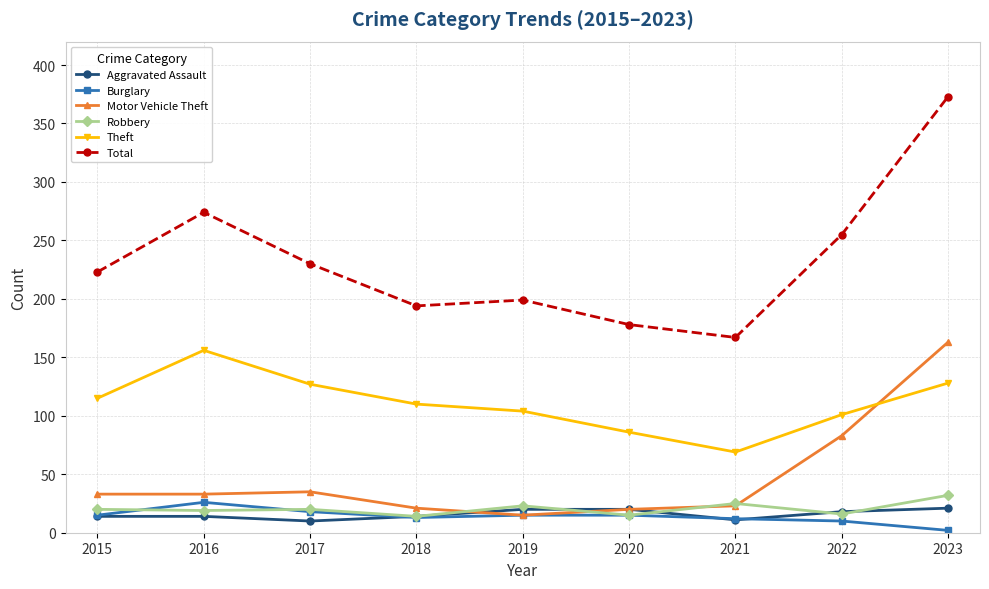

What is the value of the Total point at the 8th from the left?

255